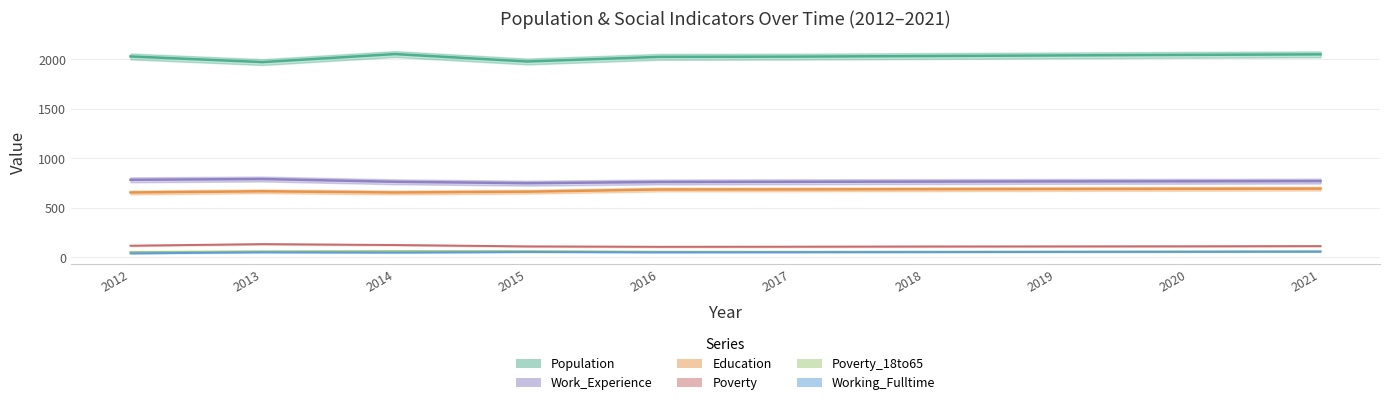

What is the lowest value of the Work_Experience series?

748